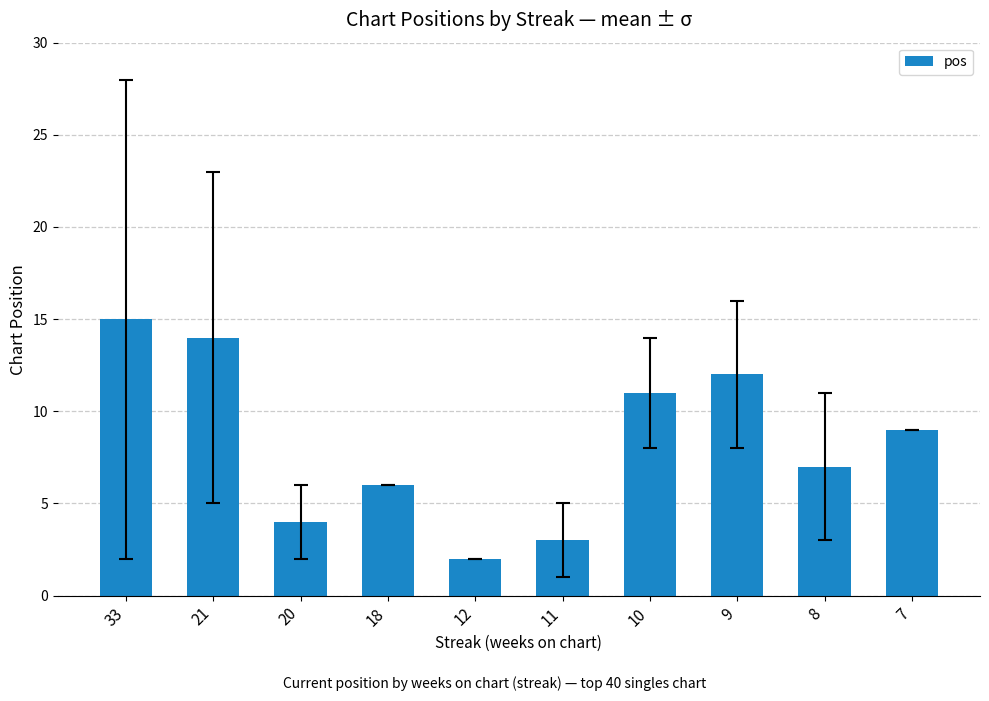

Reading left to right, extract all data points from this chart.

15	14	4	6	2	3	11	12	7	9